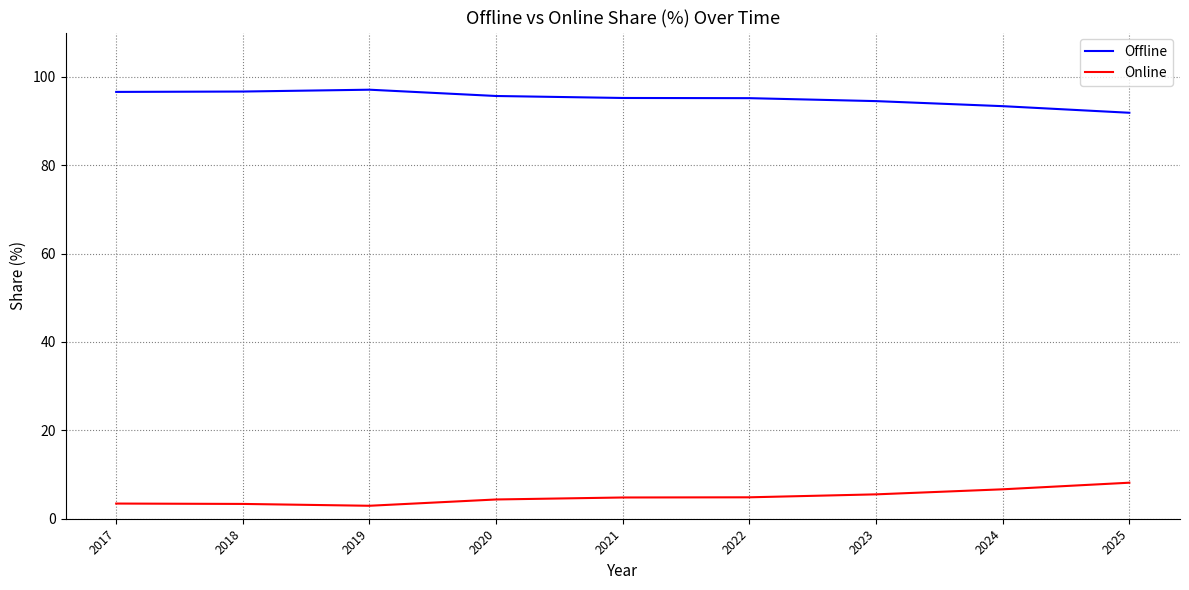

What is the maximum value shown in the chart?

97.1